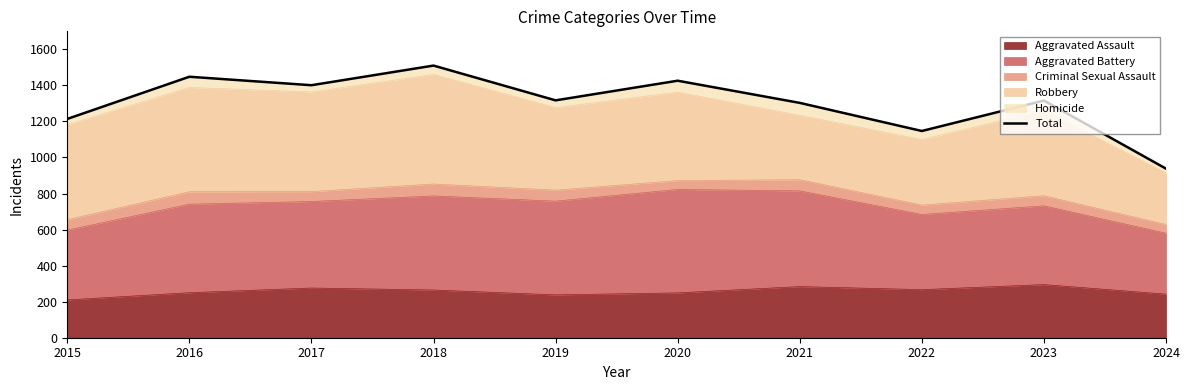

True or false: the data shows 1317 at 2019.

True